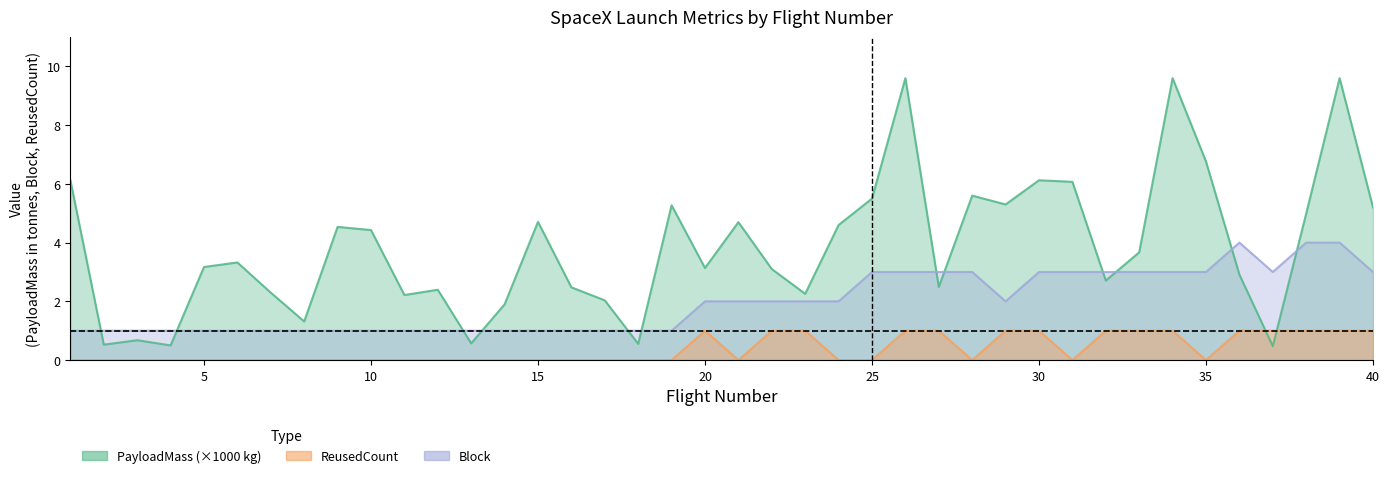

True or false: Block and ReusedCount intersect in this chart.

False